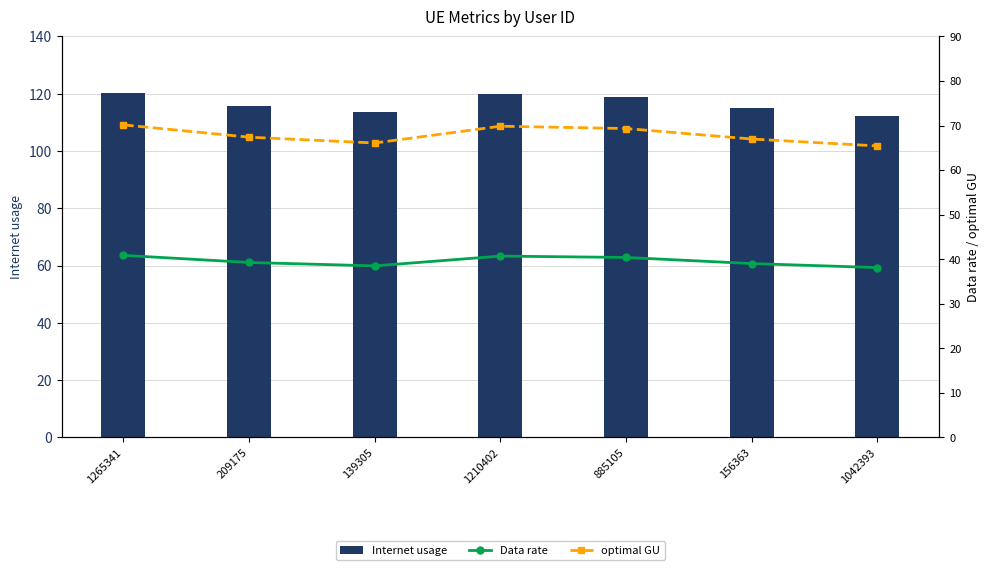

List the series in order of their peak value, lowest first.

Data rate, optimal GU, Internet usage